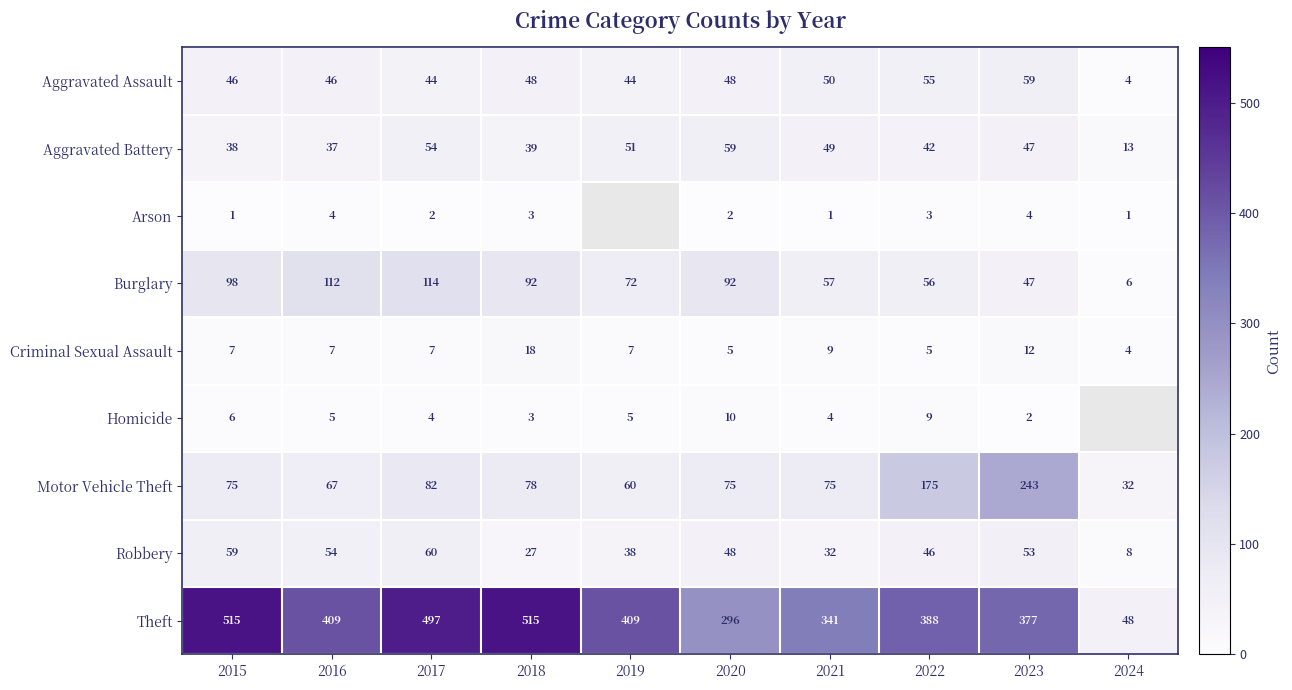

Where is Criminal Sexual Assault nearest to the value 11?

2023